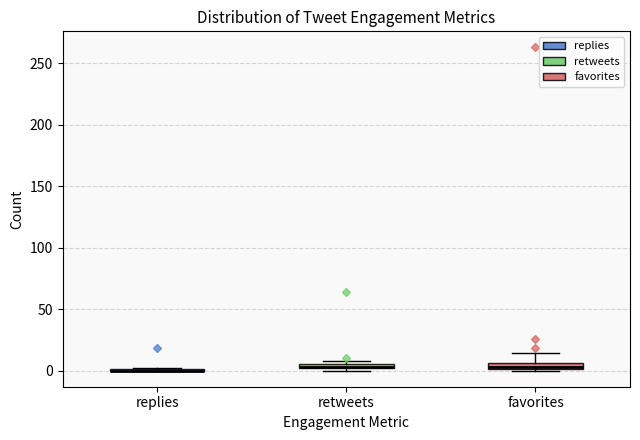

Where is the lower edge of the box for retweets on the y-axis? The values are not printed on the chart, so give them approximately, as read against the axis.

0